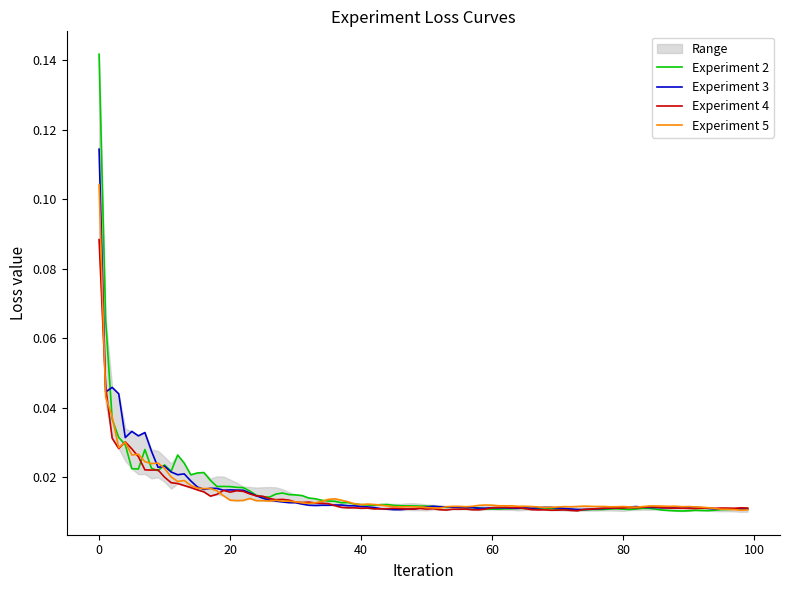

What is the sum of all Experiment 2 values?

0.6